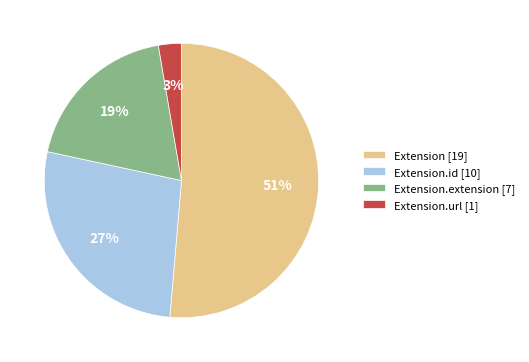

True or false: Extension [19] accounts for 51% of the total.

True